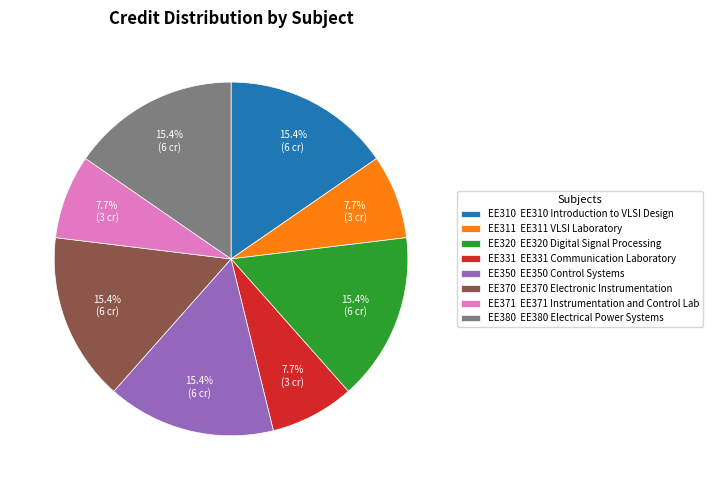

How many slices are in this pie chart?

8